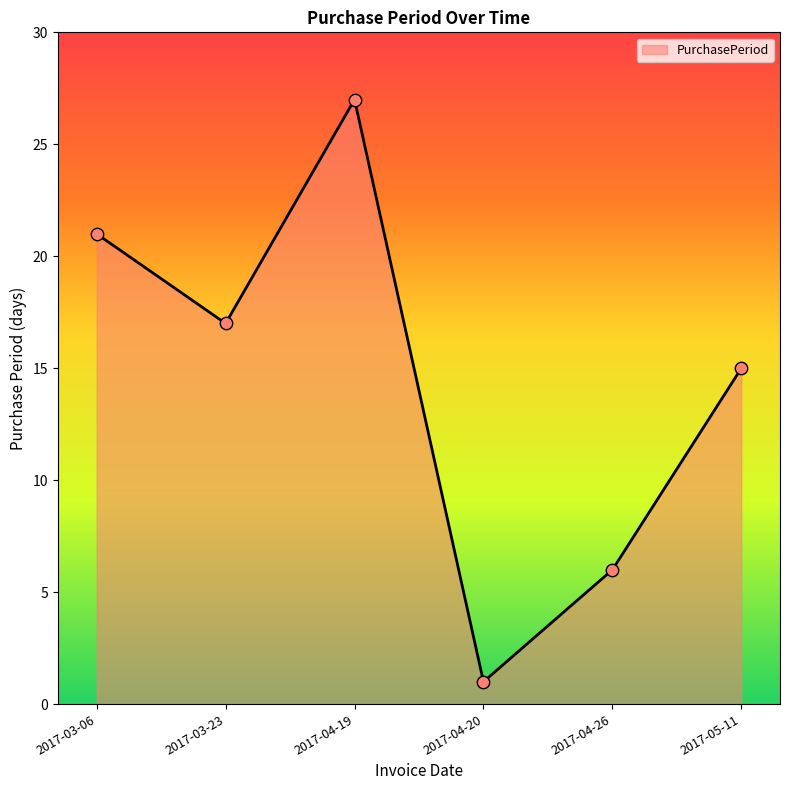

What is the change in value from 2017-04-20 to 2017-05-11?

+14